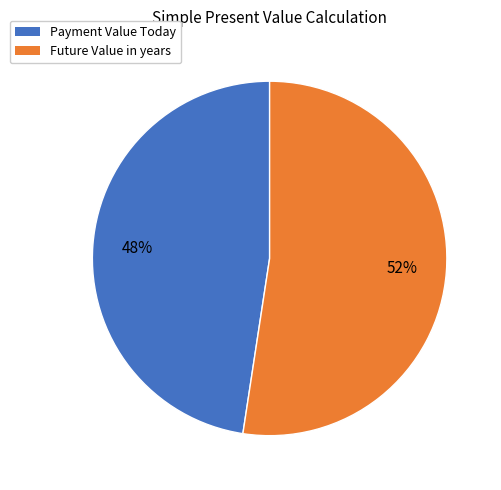

Which slice is the largest?

Future Value in years